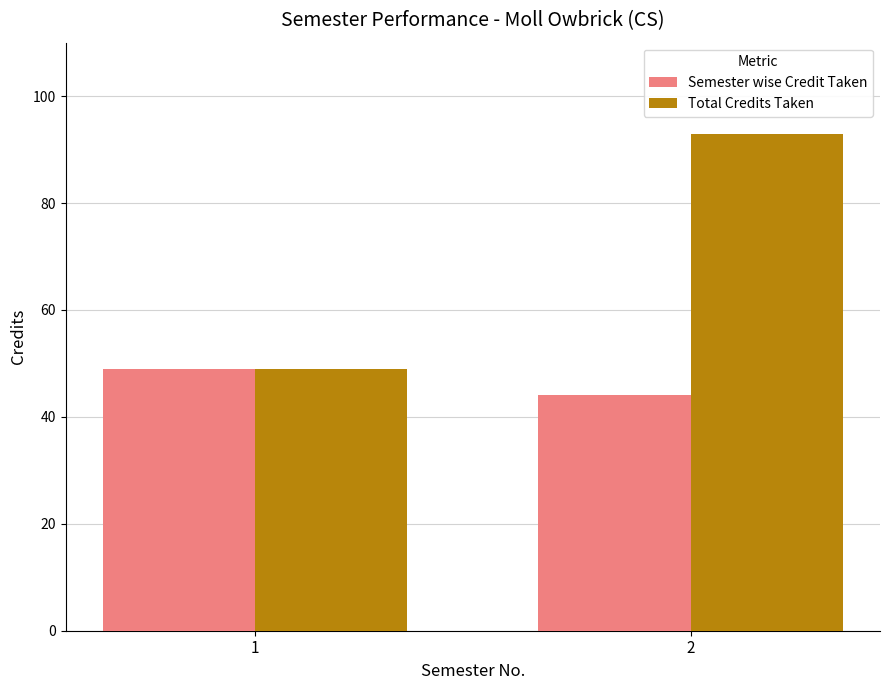

What is the total value across all series at 2?

137